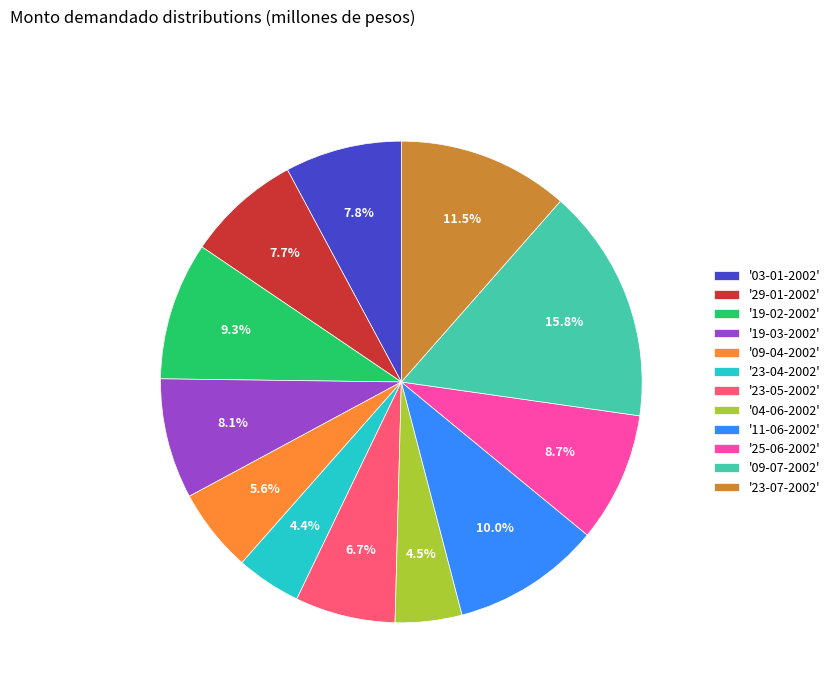

Which slice is the largest?

'09-07-2002'